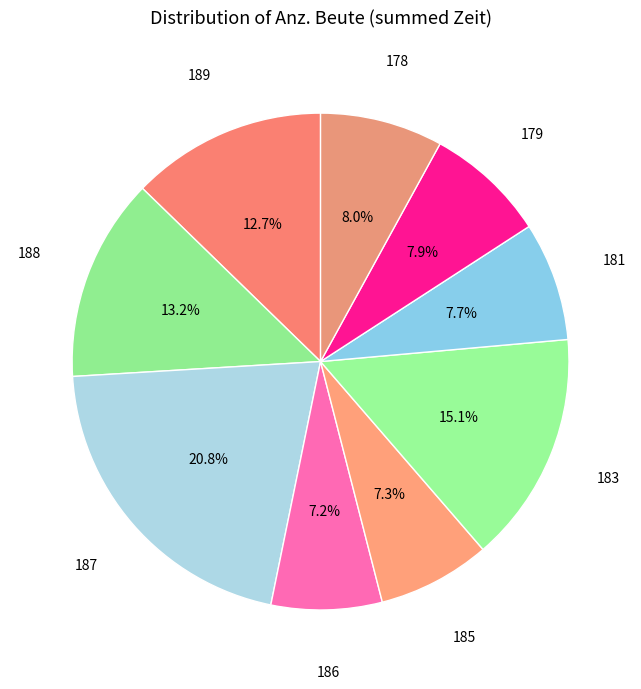

How many slices are in this pie chart?

9